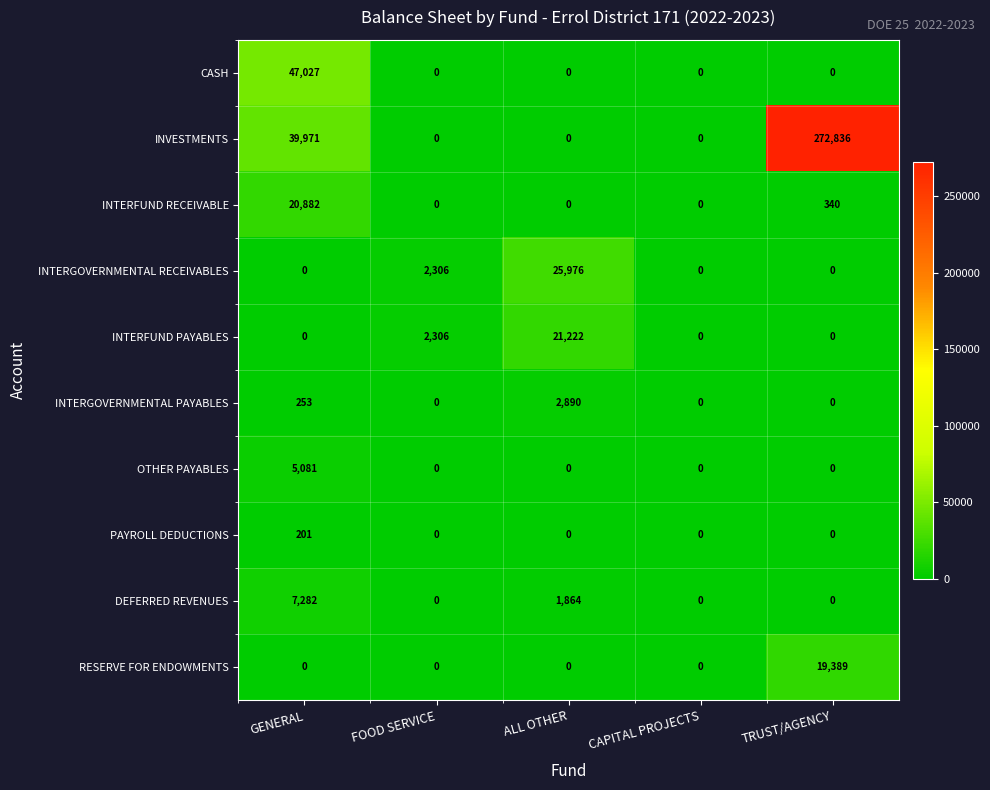

What is the average value of the INTERFUND RECEIVABLE series?

4244